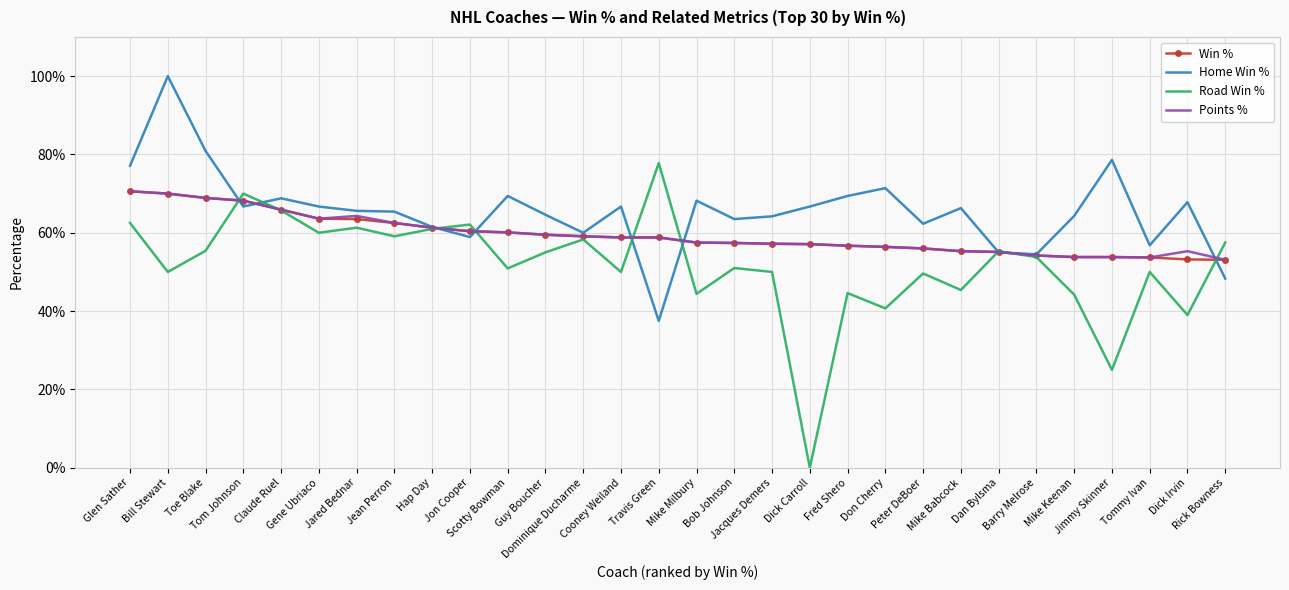

Which category has the highest value in the Road Win % series?

Travis Green